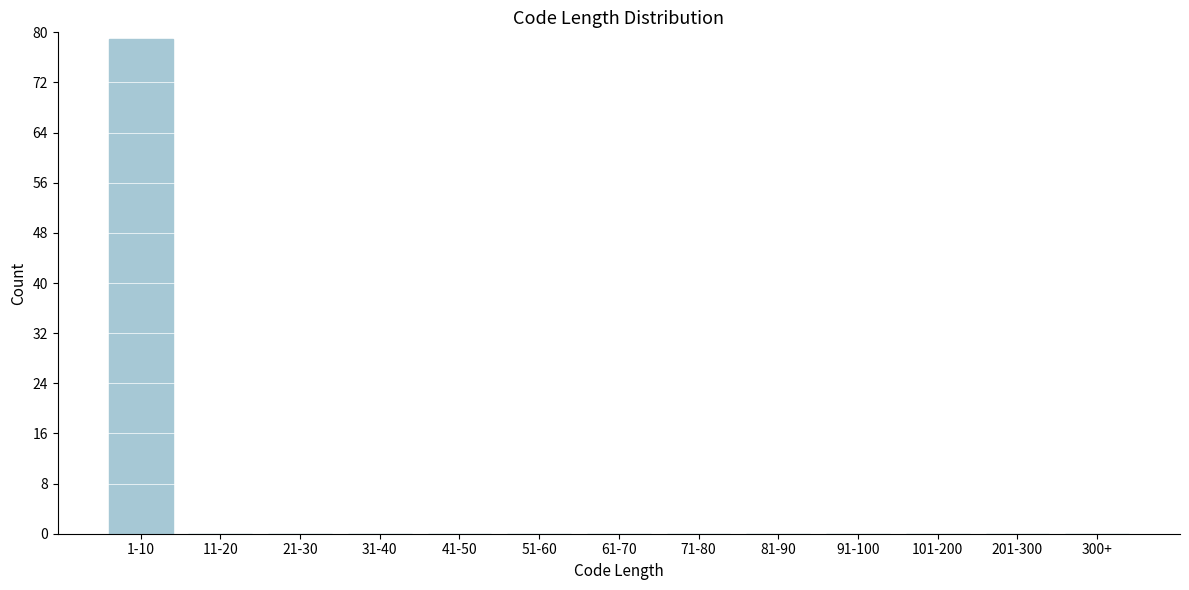

Reading left to right, what are all the values shown in this chart?

1-10=79	11-20=0	21-30=0	31-40=0	41-50=0	51-60=0	61-70=0	71-80=0	81-90=0	91-100=0	101-200=0	201-300=0	300+=0